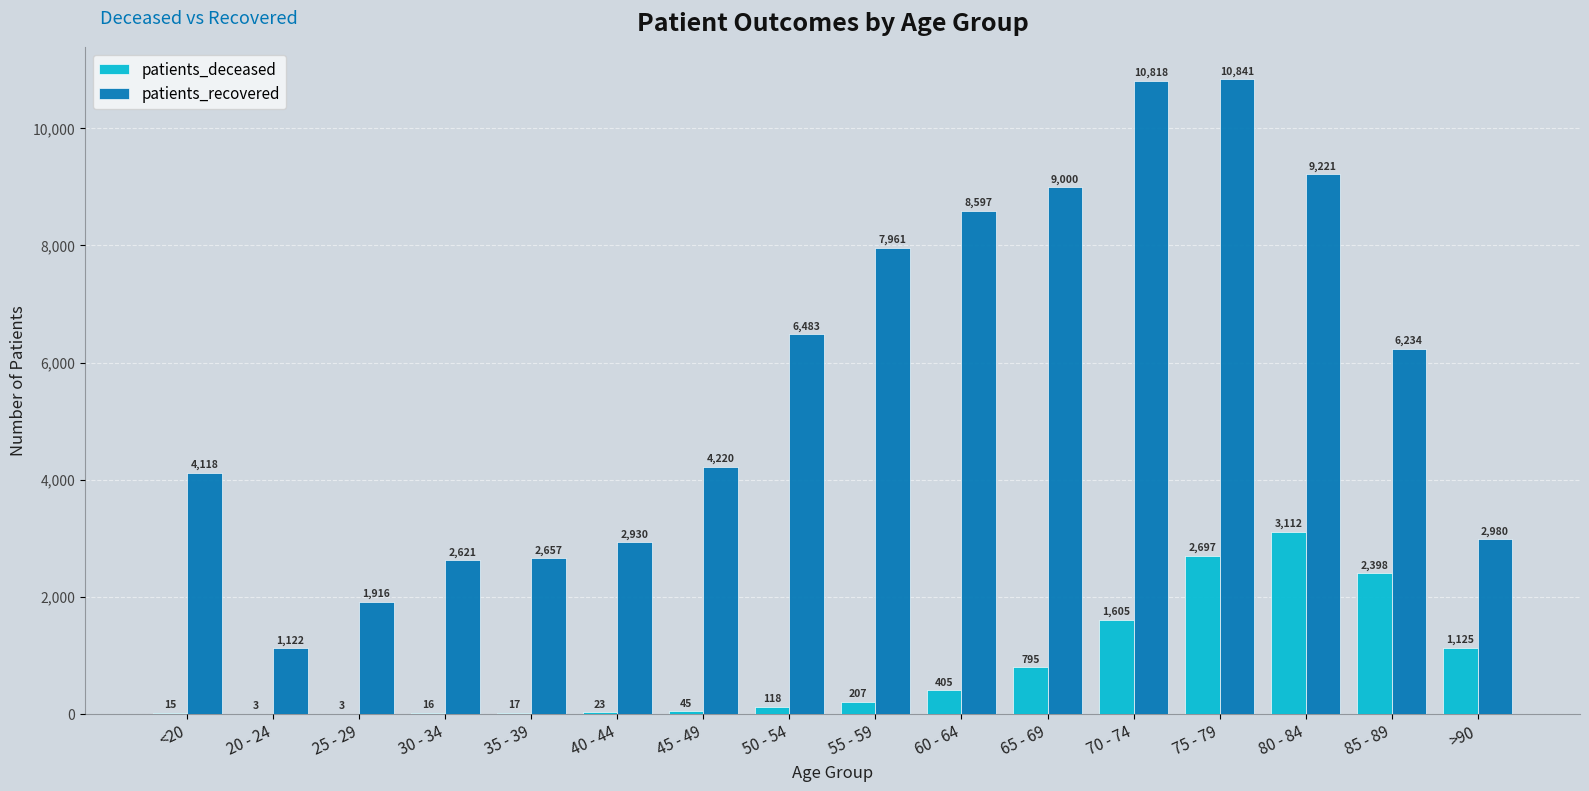

What is the maximum value for patients_recovered?

10841